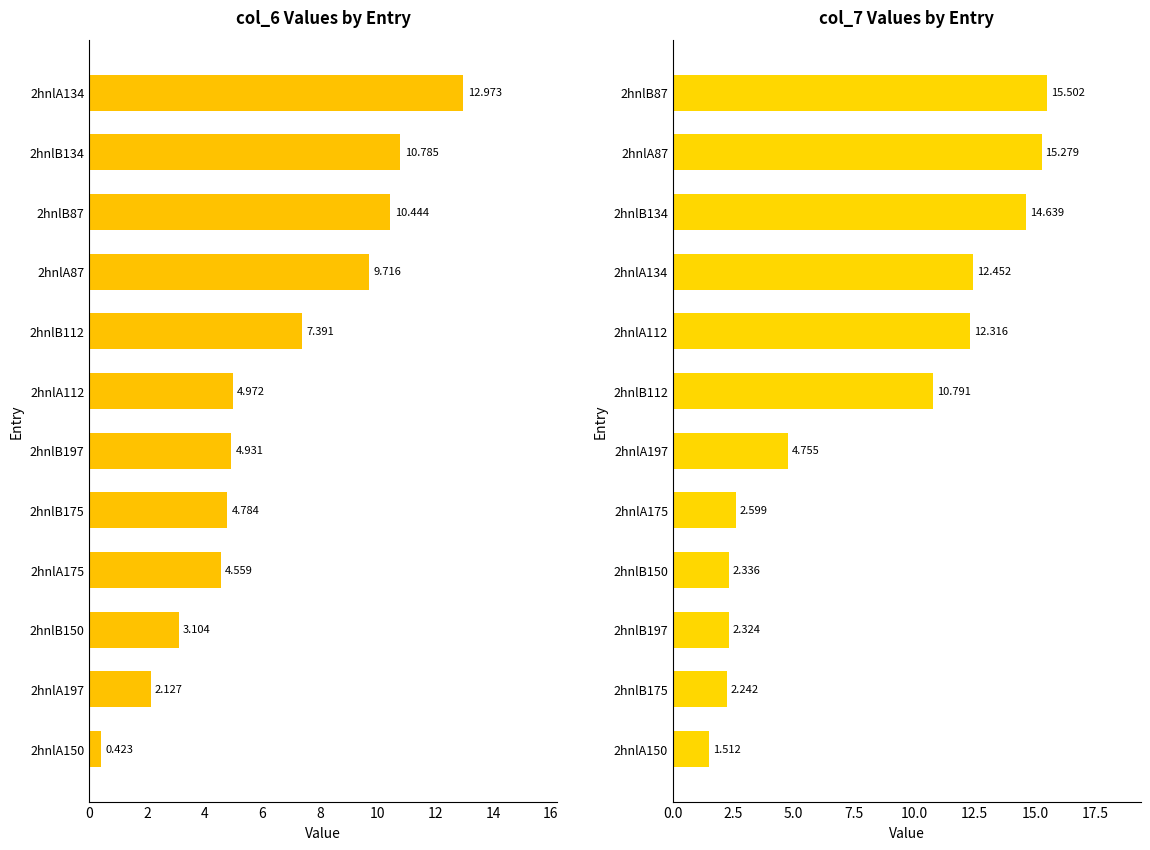

What is the sum of all col_7 values?

96.7